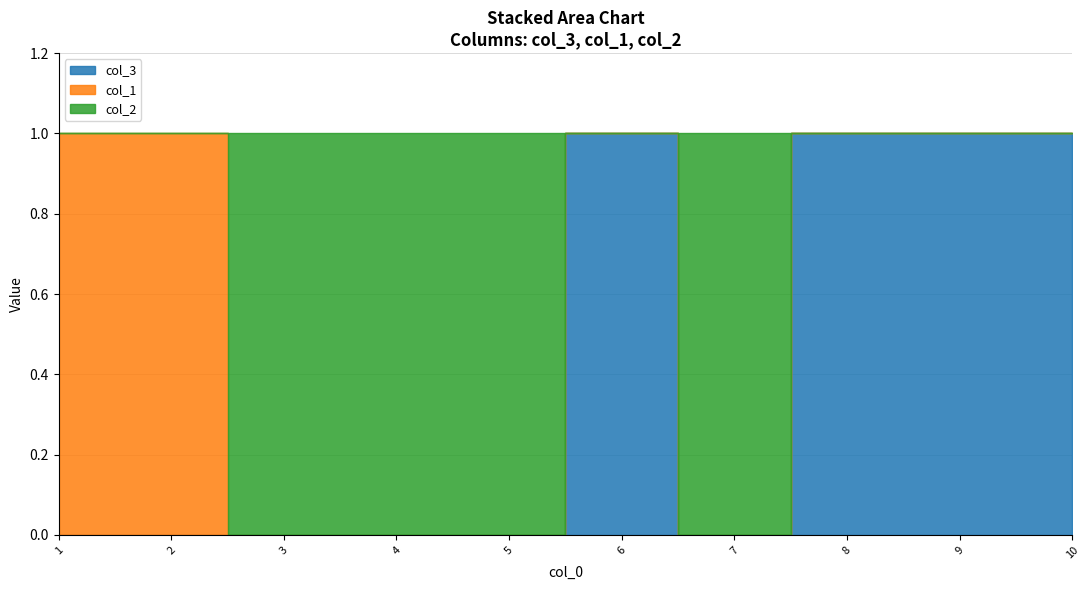

How many intersections are there between col_2 and col_1?

1